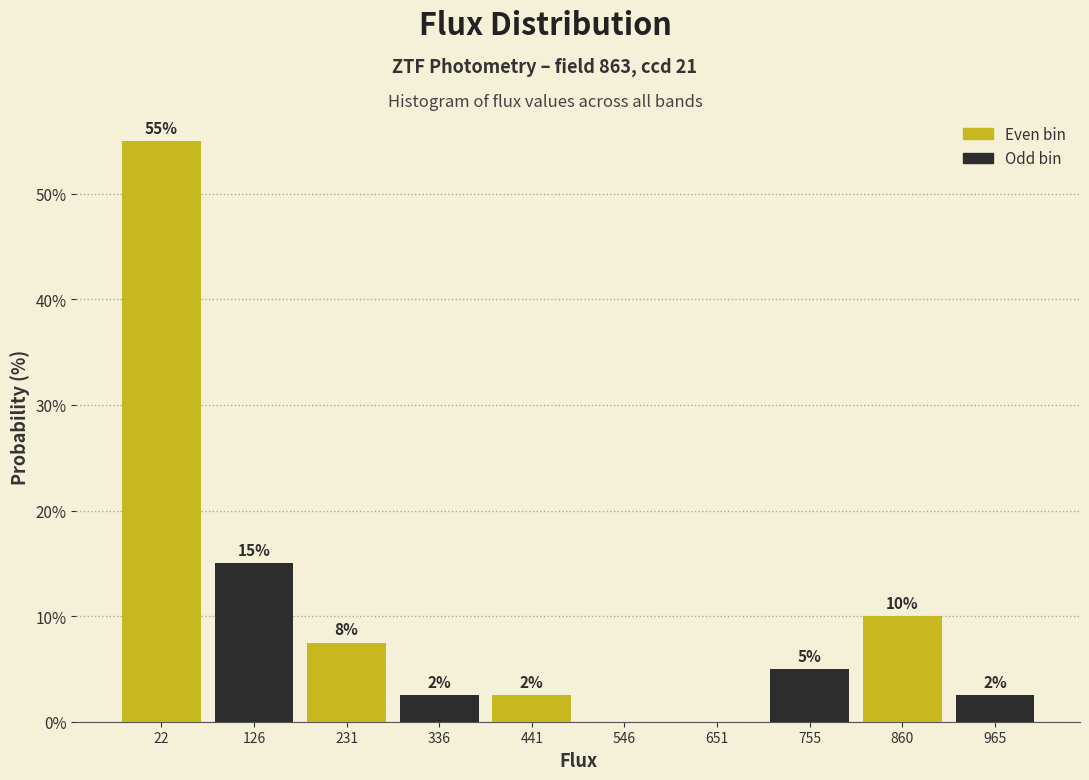

Which range on the x-axis has the tallest bar?

-40 to 80